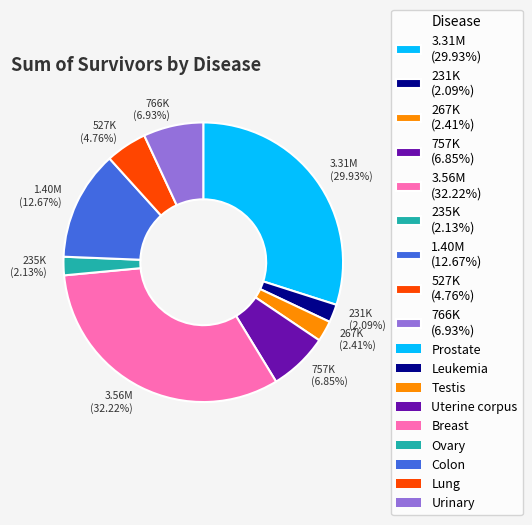

Which has a higher value, 766K (6.93%) or 1.40M (12.67%)?

1.40M (12.67%)